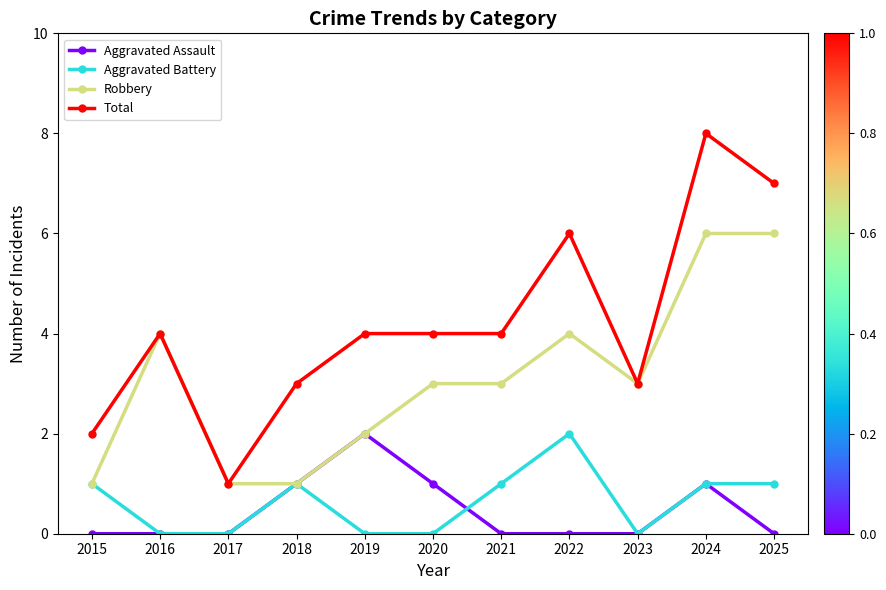

At which label does Total reach its minimum?

2017